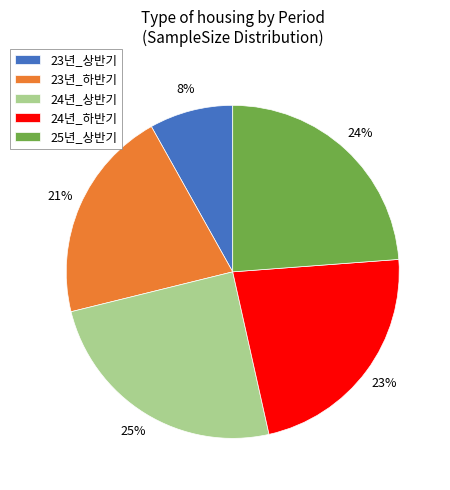

True or false: 24년_하반기 accounts for 11% of the total.

False